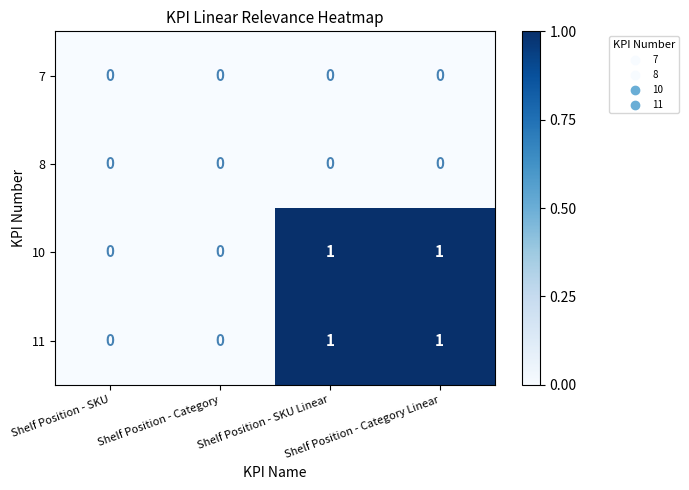

How many 10 values are between 0 and 1?

4